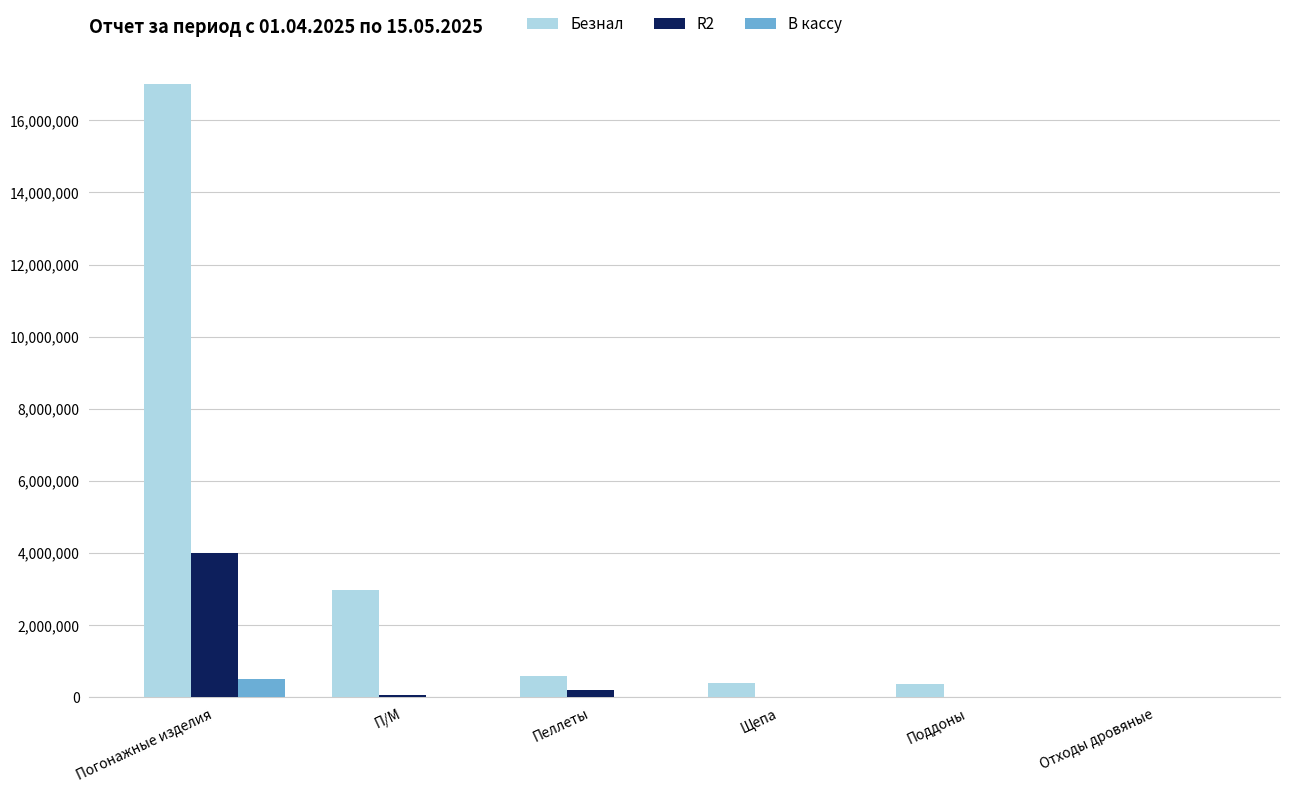

Are the bars horizontal?

No